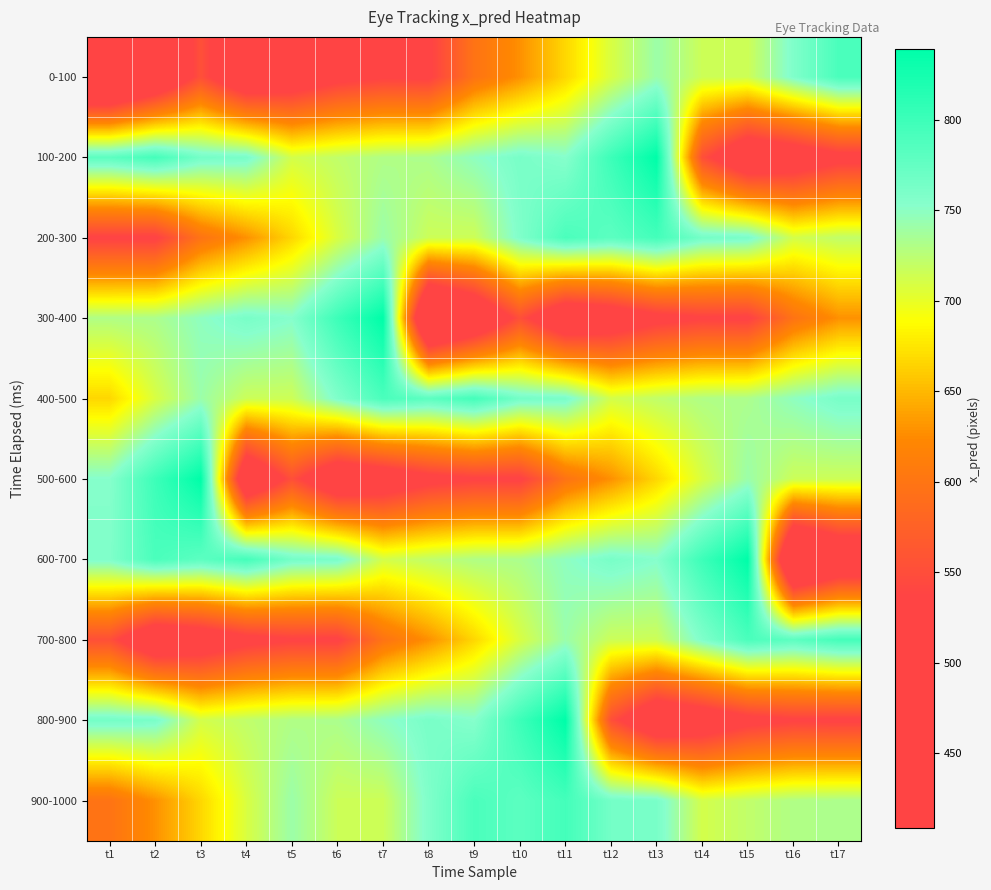

Which series has the largest range (max minus min)?

300-400